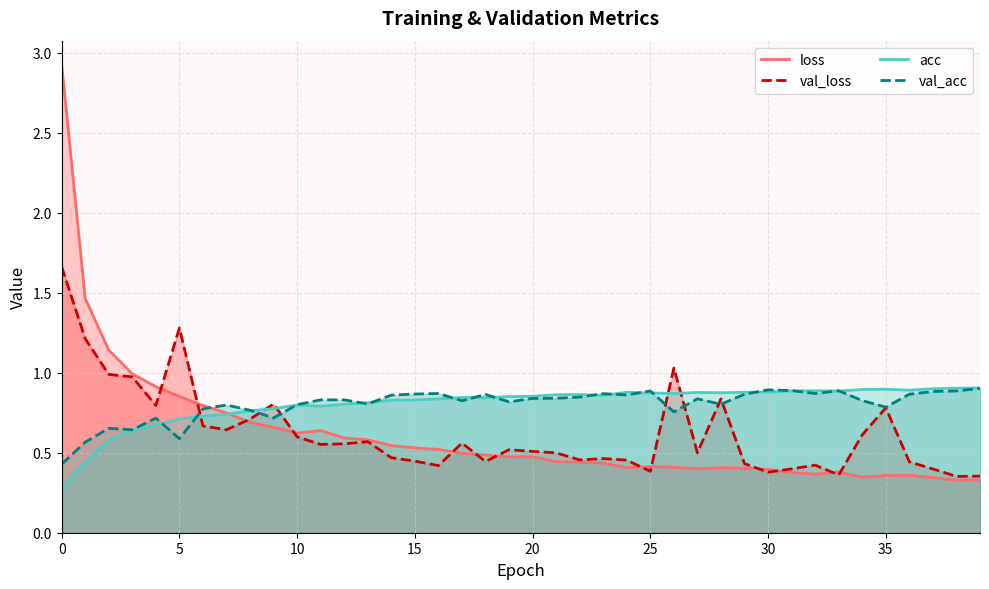

What is the difference between the maximum and minimum values in the val_acc series?

0.5